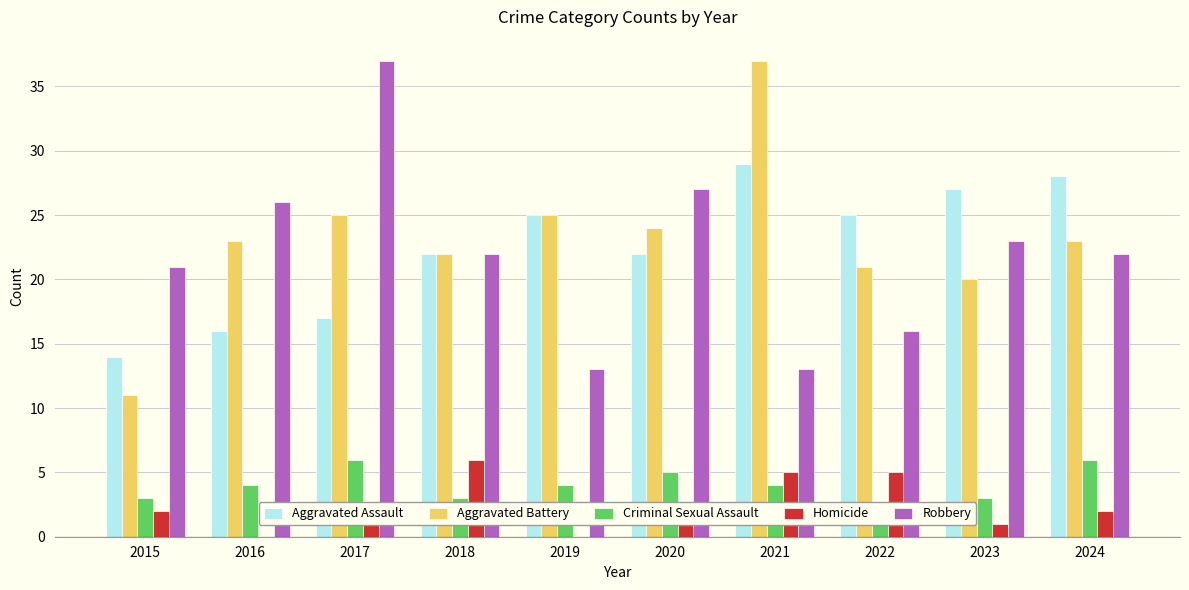

How many bars are there in total?

50